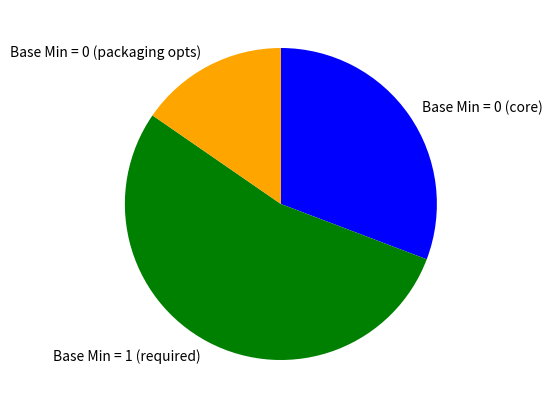

Rank the categories by value from lowest to highest.

Base Min = 0 (packaging opts), Base Min = 0 (core), Base Min = 1 (required)